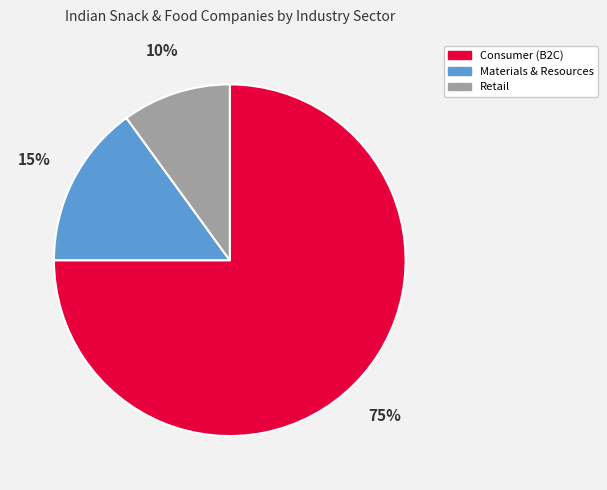

To the nearest percent, what is the average slice percentage?

33%